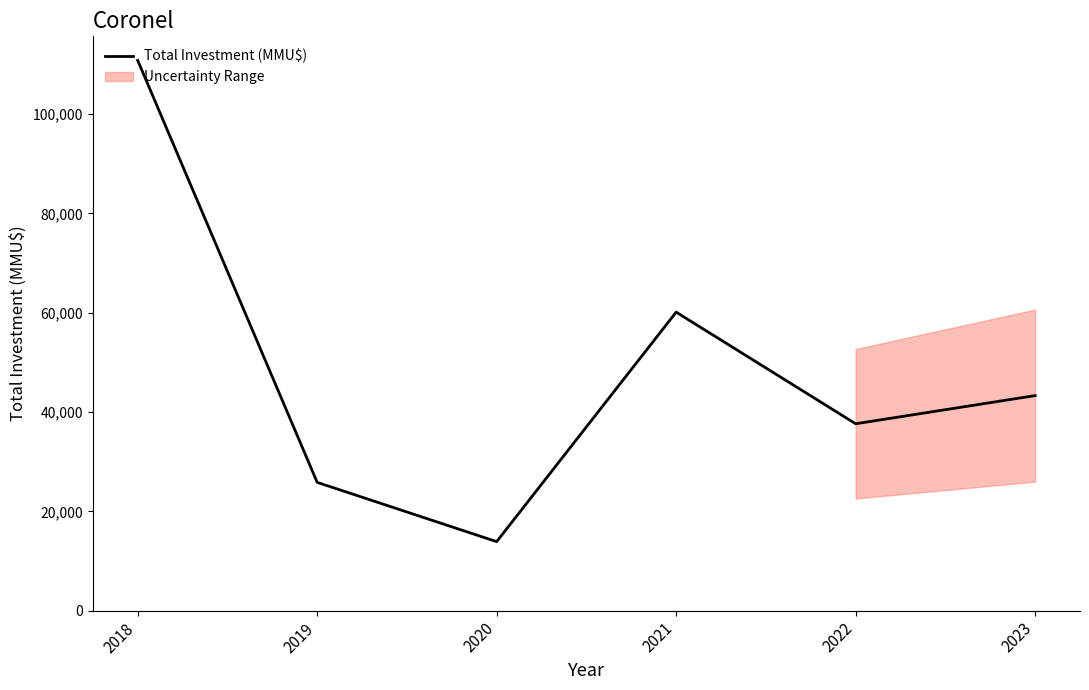

Is this an area chart (filled region under the line)?

No